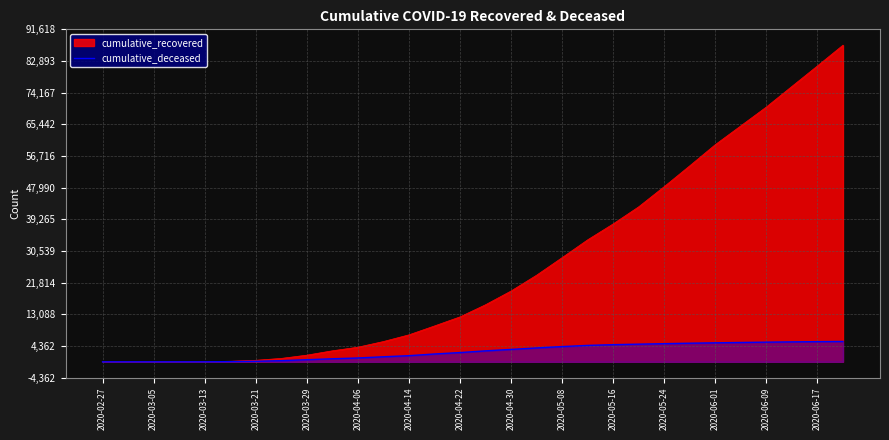

Which series has the widest spread of values?

cumulative_recovered